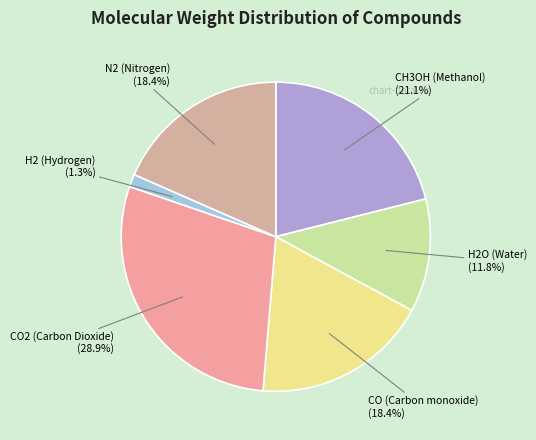

Which has a higher value, CO2 (Carbon Dioxide) or N2 (Nitrogen)?

CO2 (Carbon Dioxide)